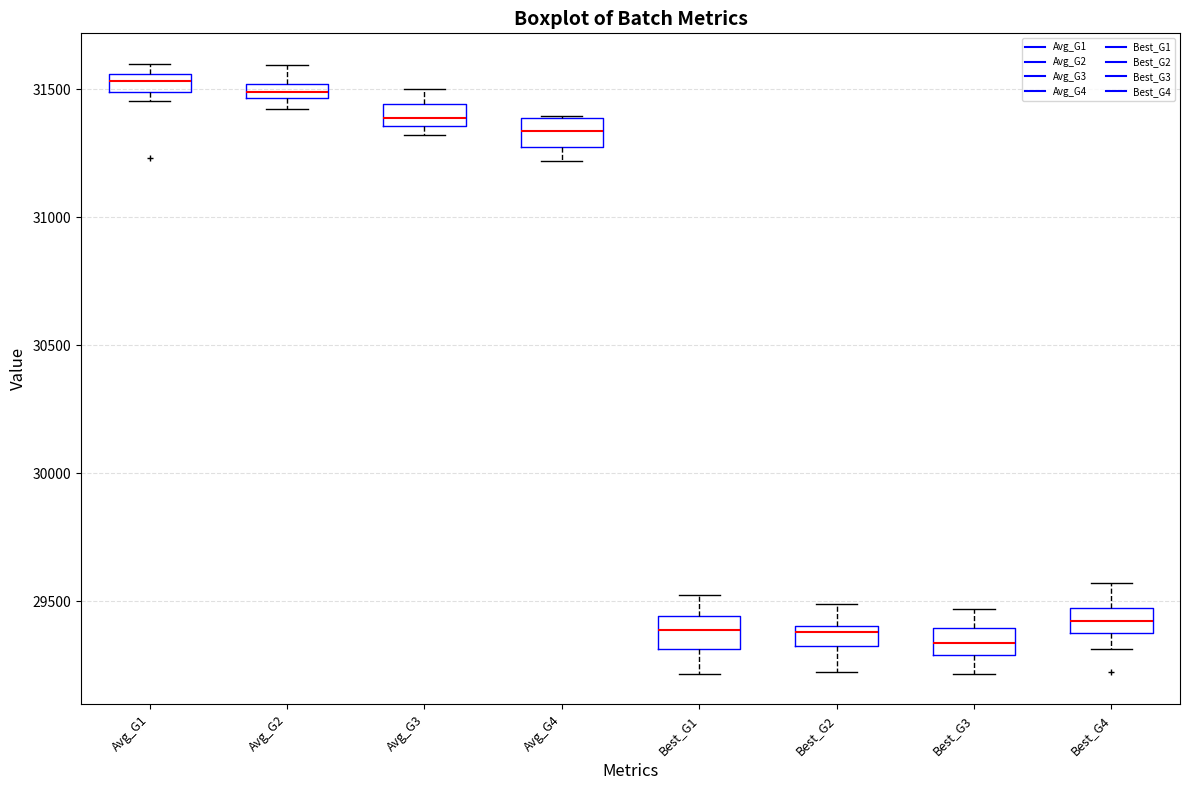

Where is the lower edge of the box for Best_G4 on the y-axis? The values are not printed on the chart, so give them approximately, as read against the axis.

29400